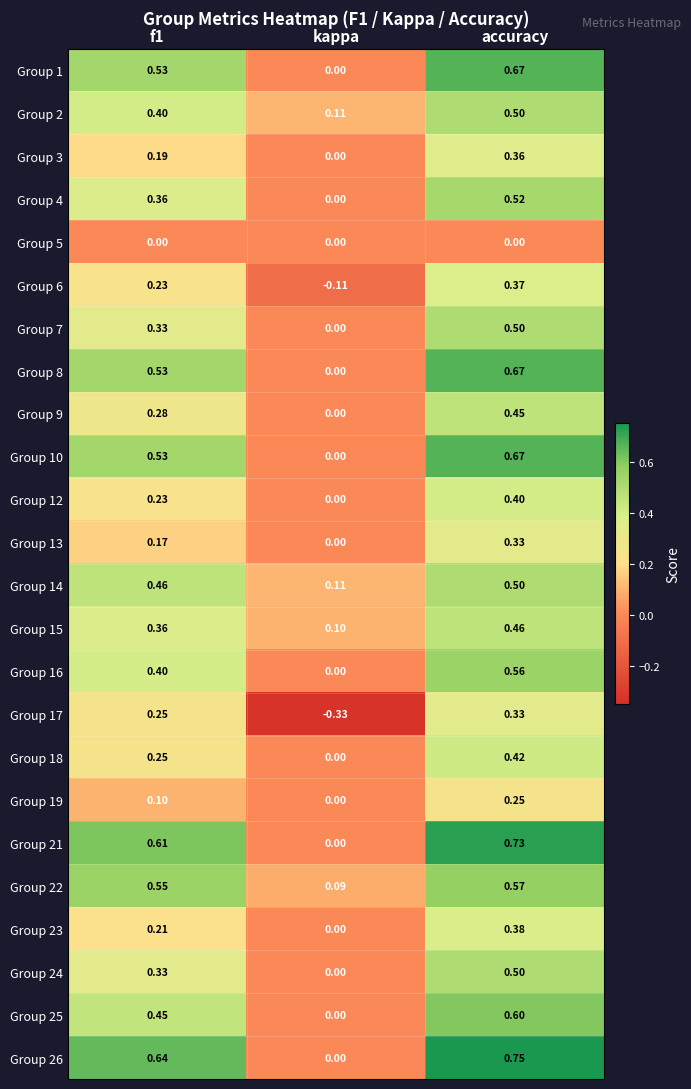

Which series has the largest range (max minus min)?

Group 26